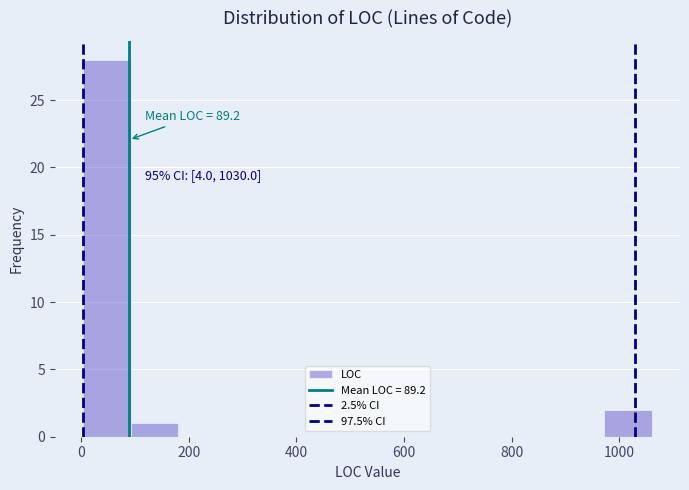

Over which range of the x-axis is the bar tallest?

4 to 92